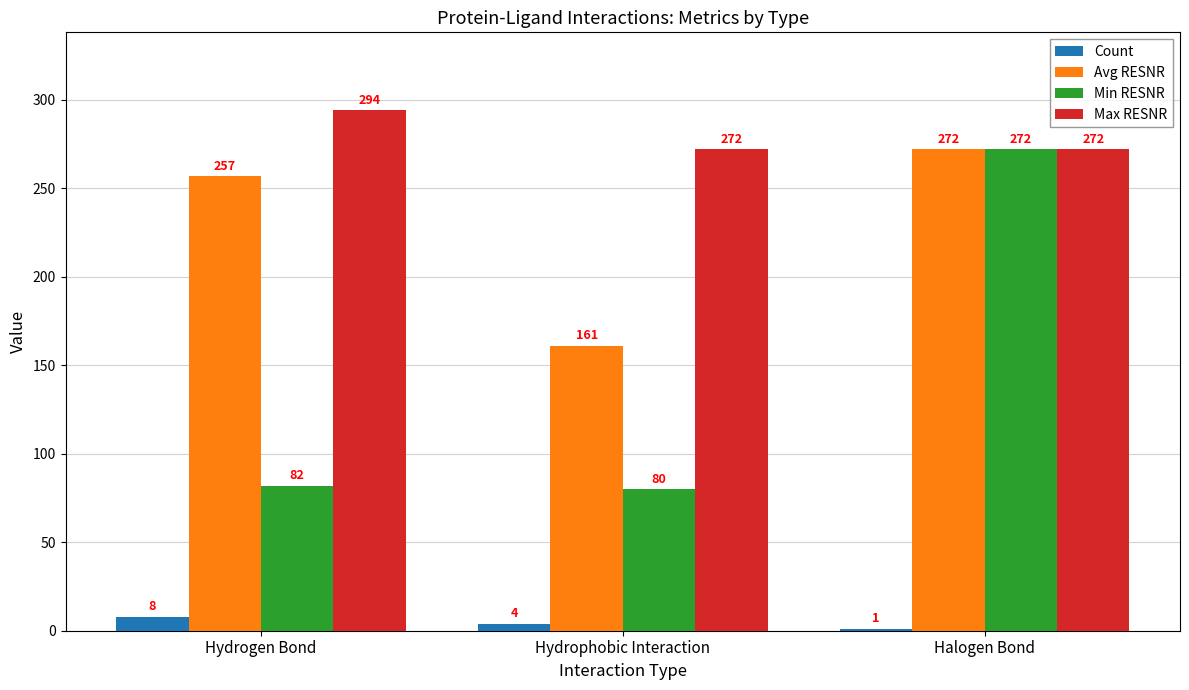

Does the chart contain stacked bars?

No